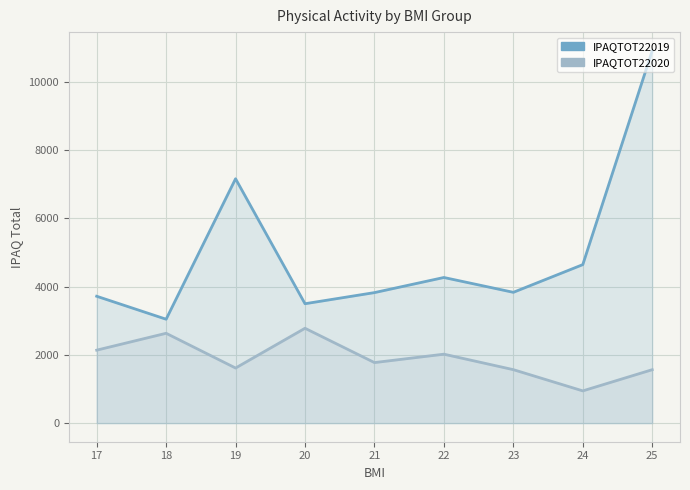

What is the difference between the highest and lowest values at 22?

2247.4